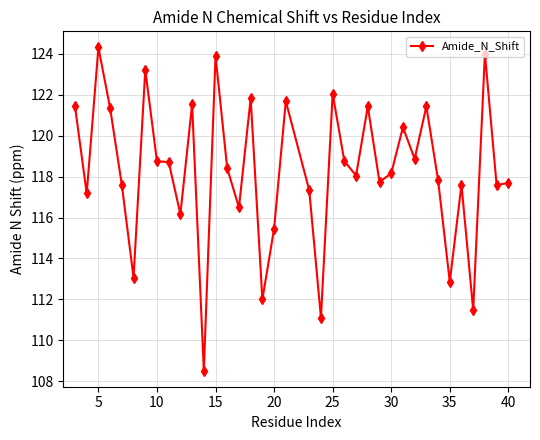

True or false: there are more than 0 points higher than both neighbors.

True